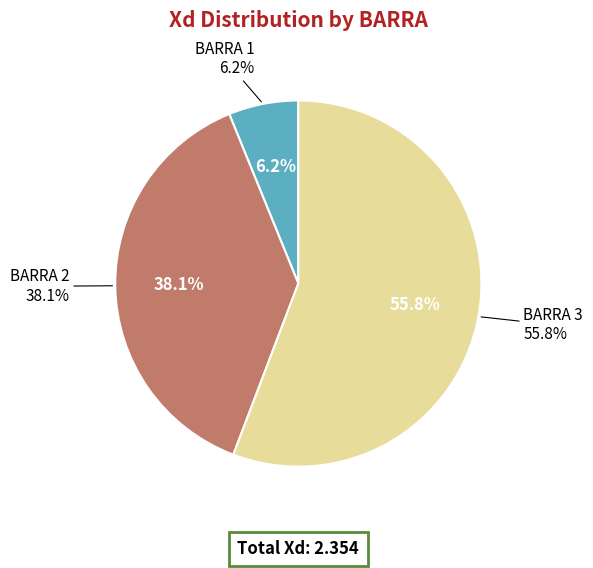

Combined, what portion of the pie is BARRA 3 and BARRA 2?

93.8%